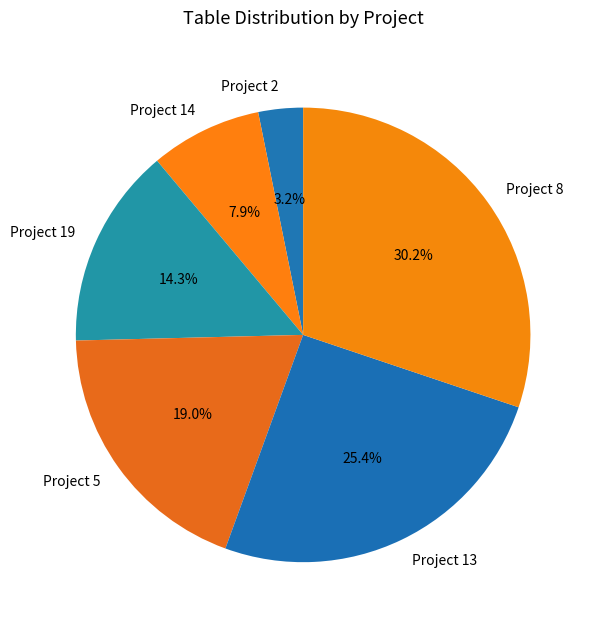

Between Project 19 and Project 8, which is larger?

Project 8